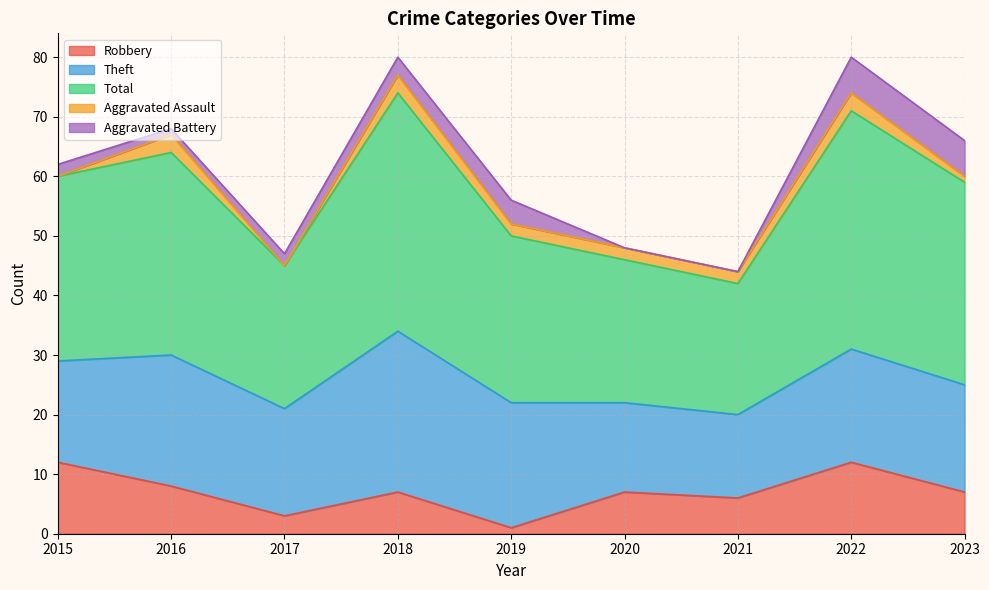

At which category does Robbery reach its first local peak?

2018